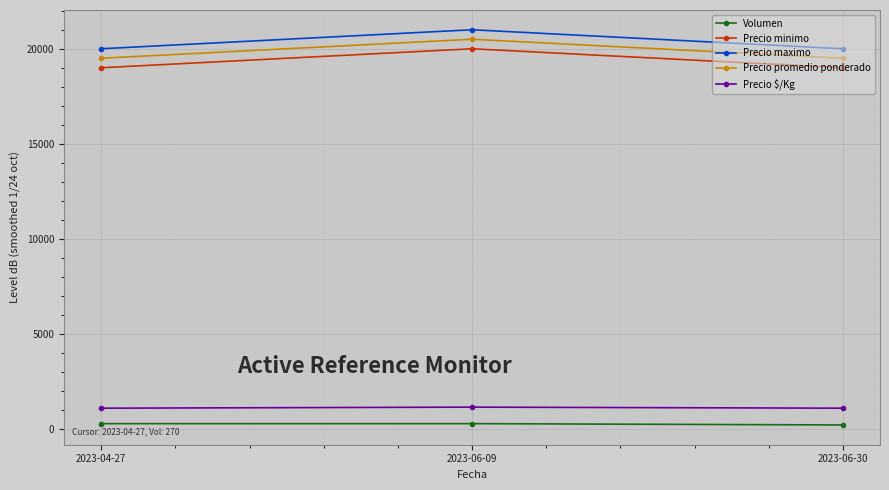

What is the label of the 3rd point from the right?

2023-04-27